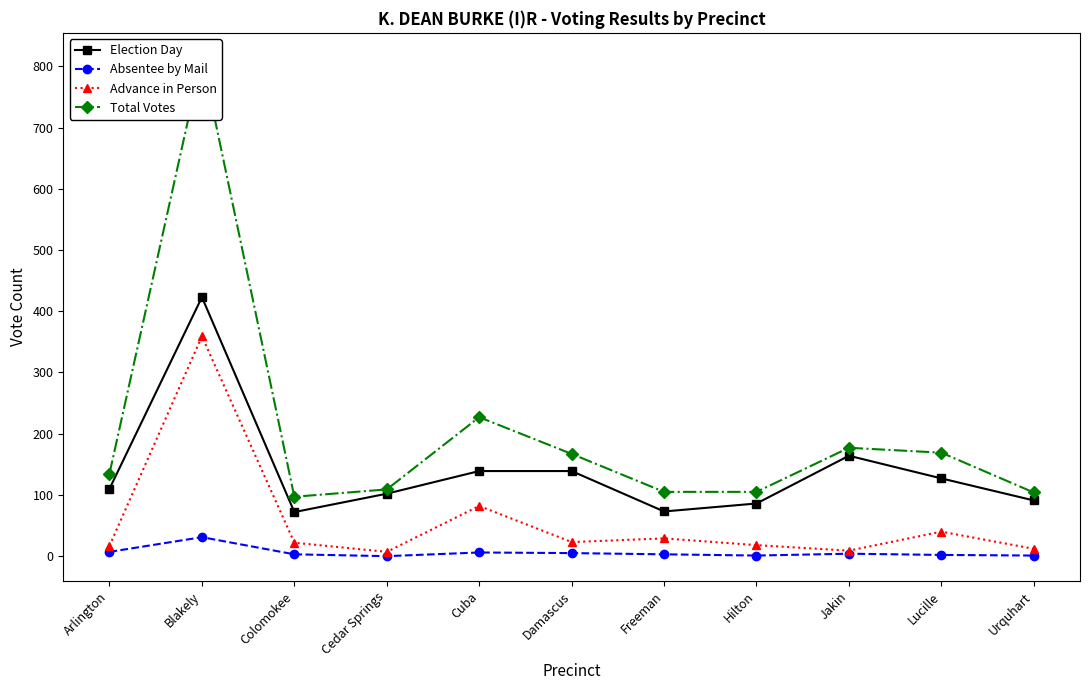

Reading left to right, what are all the values shown in this chart?

Election Day: Arlington=110	Blakely=423	Colomokee=72	Cedar Springs=102	Cuba=139	Damascus=139	Freeman=73	Hilton=86	Jakin=164	Lucille=127	Urquhart=91
Absentee by Mail: Arlington=7	Blakely=31	Colomokee=3	Cedar Springs=0	Cuba=6	Damascus=5	Freeman=3	Hilton=1	Jakin=4	Lucille=2	Urquhart=1
Advance in Person: Arlington=17	Blakely=359	Colomokee=22	Cedar Springs=7	Cuba=82	Damascus=23	Freeman=29	Hilton=18	Jakin=9	Lucille=40	Urquhart=12
Total Votes: Arlington=135	Blakely=814	Colomokee=97	Cedar Springs=109	Cuba=227	Damascus=167	Freeman=105	Hilton=105	Jakin=177	Lucille=169	Urquhart=104